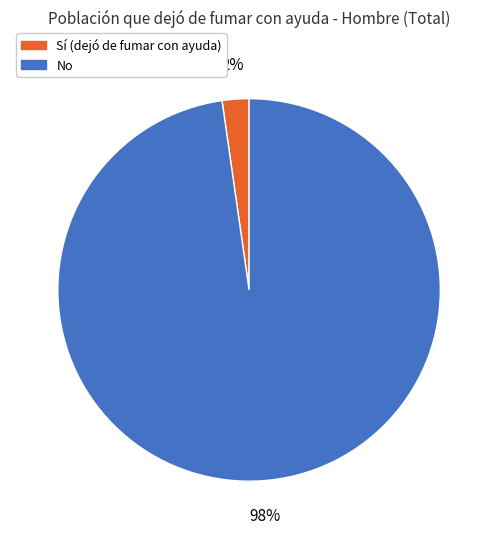

Does any single category account for the majority?

Yes